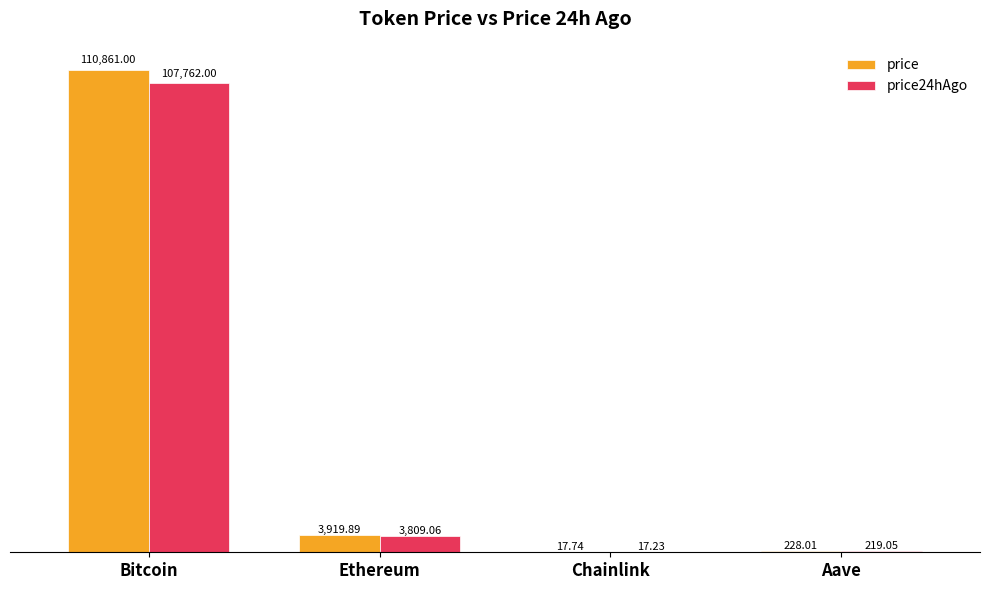

What is the total value across all series at Chainlink?

35.0